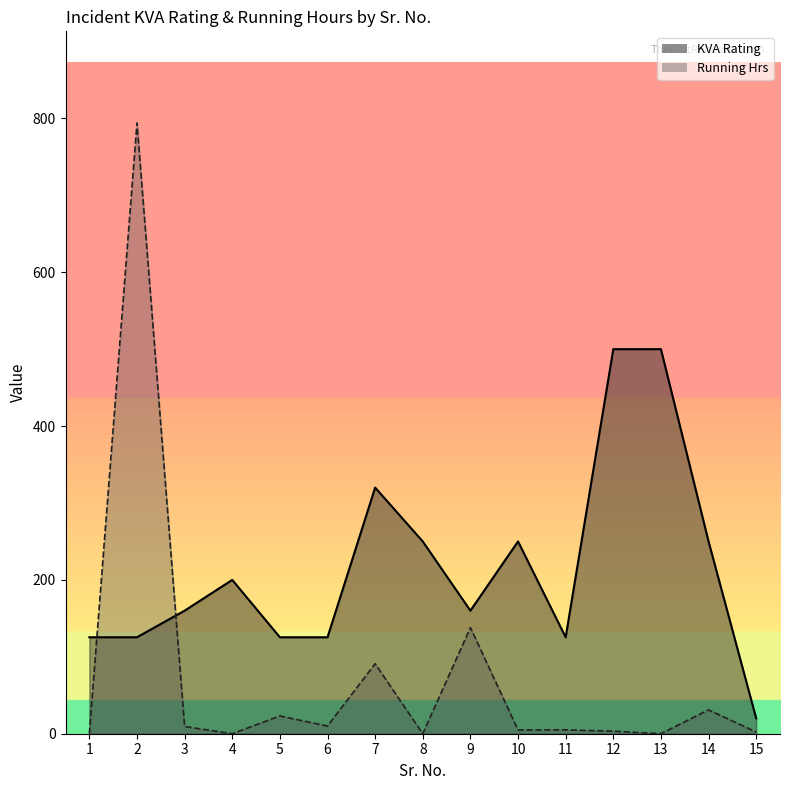

How many lines are shown in the chart?

2